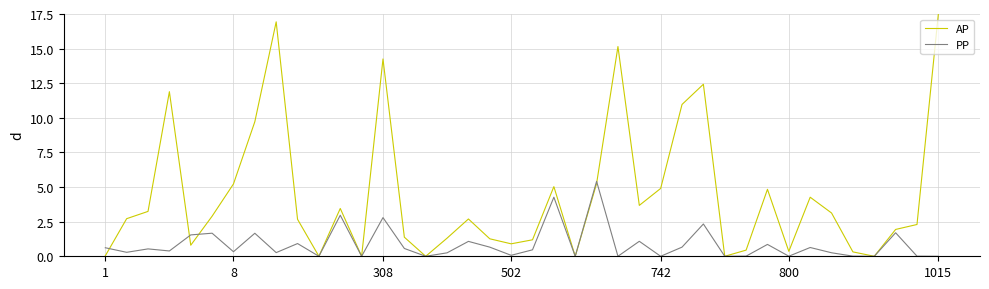

Rank the series by their maximum value, from lowest to highest.

PP, AP